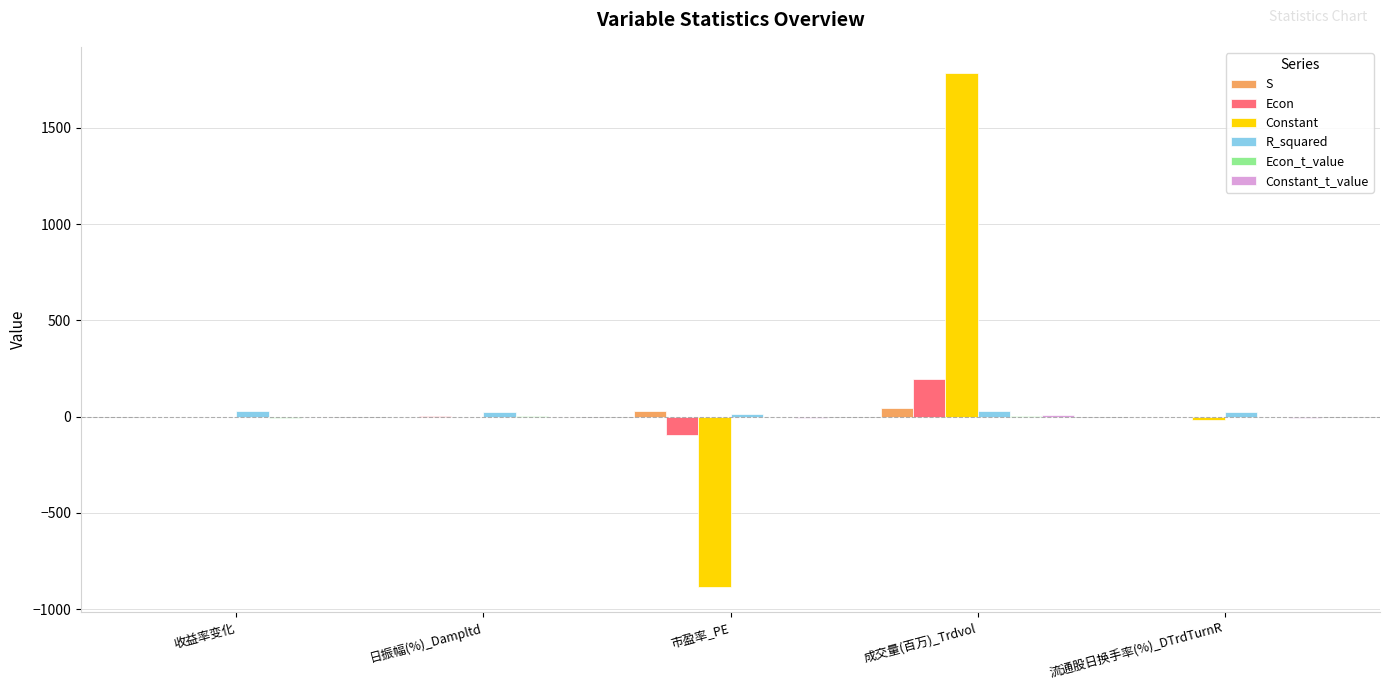

Is it true that S equals 29.0 at 市盈率_PE?

True